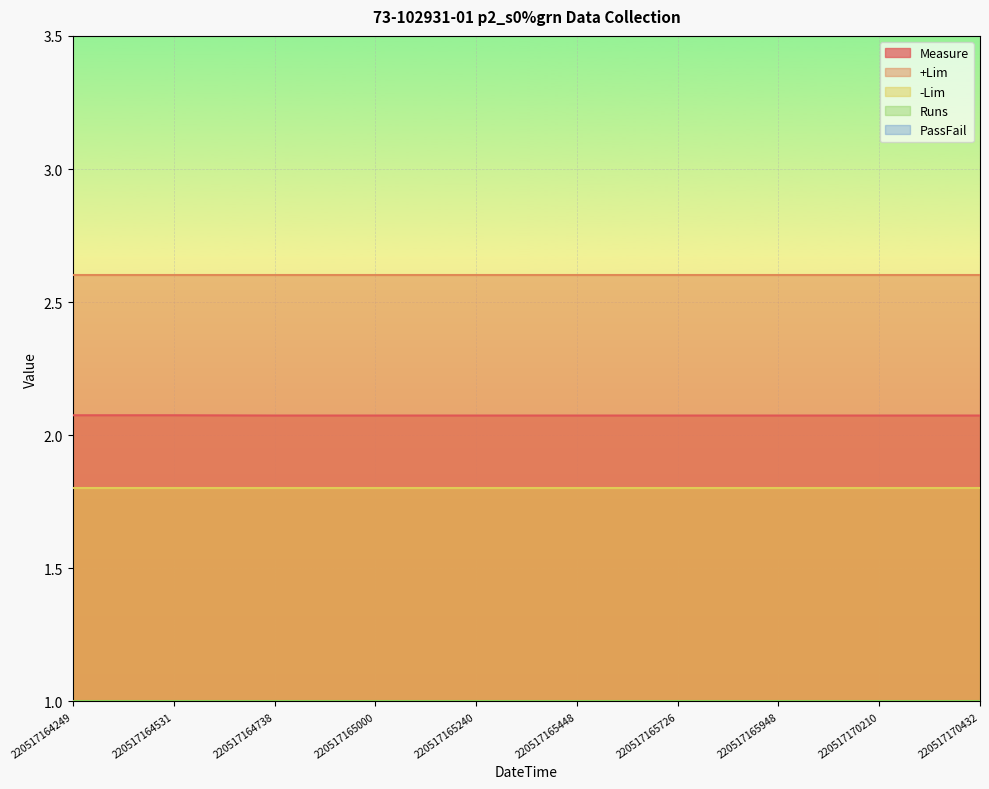

Which series has the largest range (max minus min)?

Measure